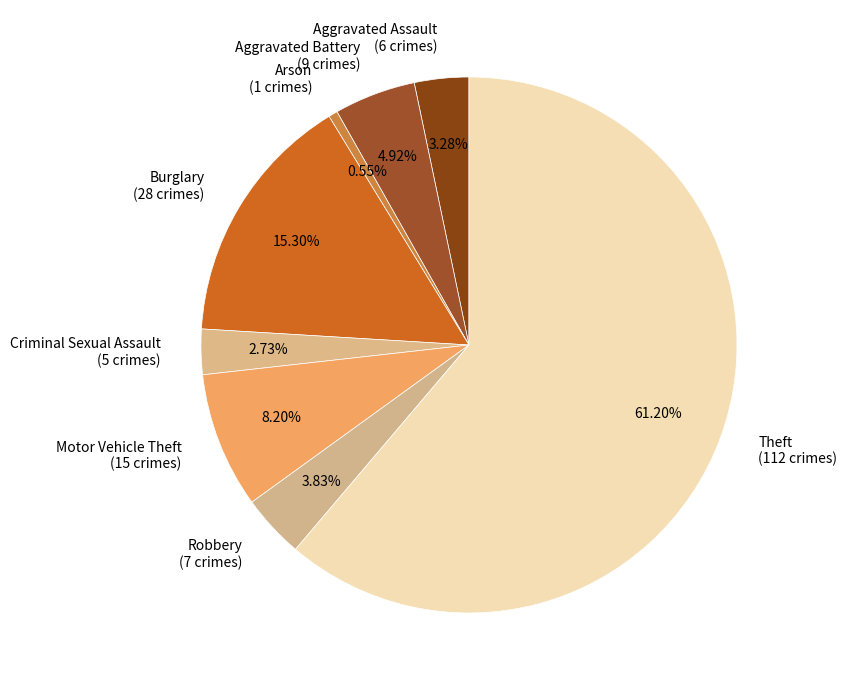

What is the largest slice in the pie chart?

Theft